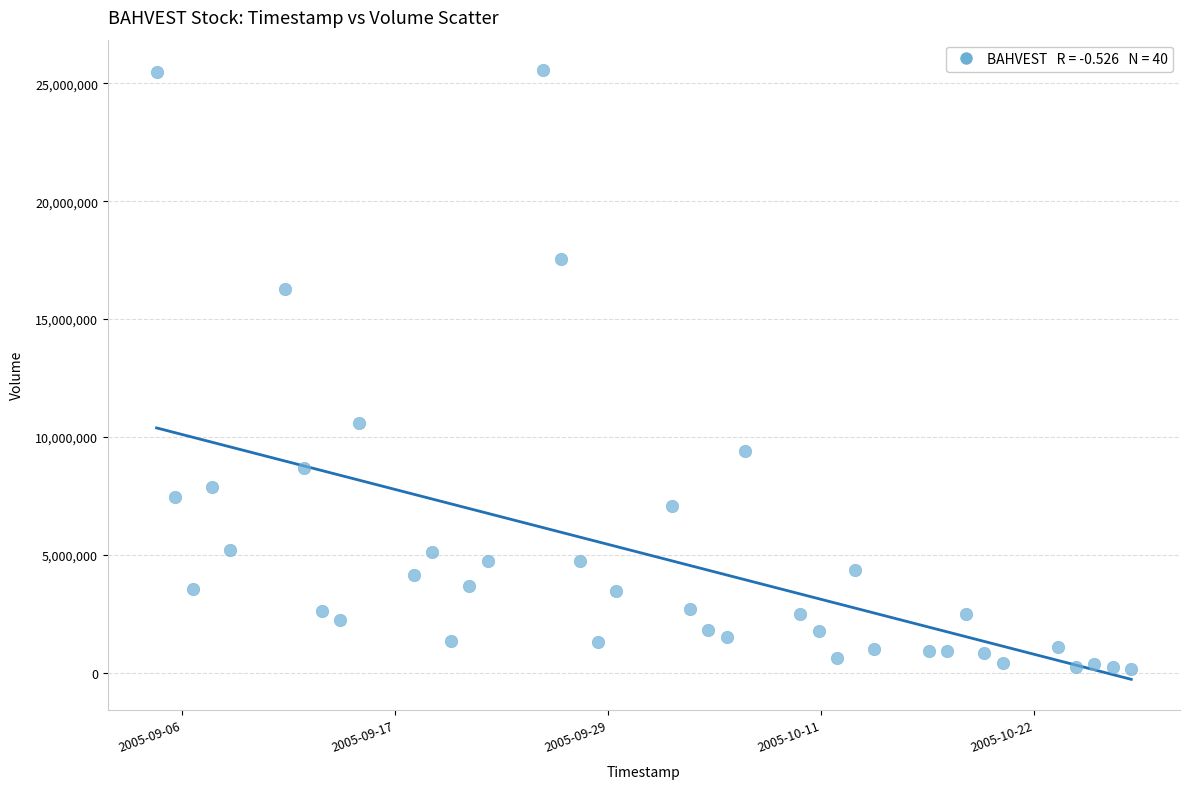

What is the range of X values (max minus min)?

4579200